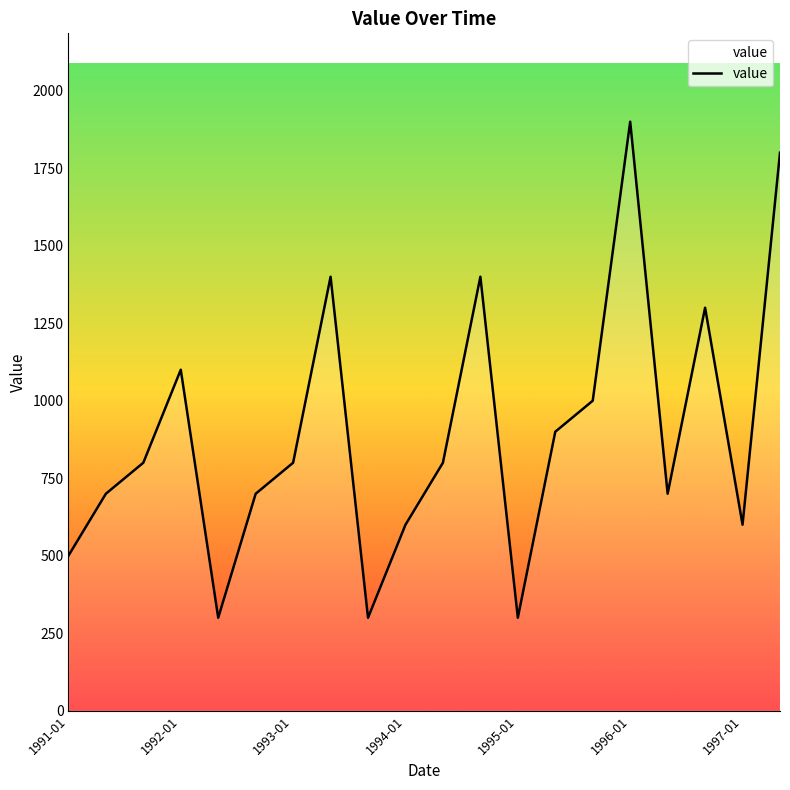

What is the difference between the maximum and minimum values?

1600